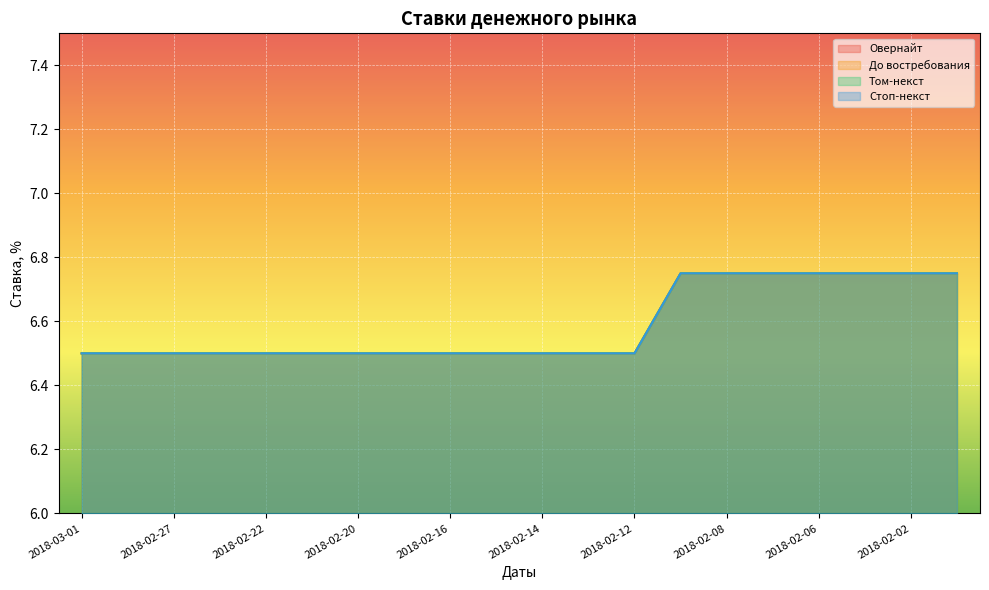

Reading right to left, extract all data points from this chart.

Овернайт: 2018-02-01=6.8	2018-02-02=6.8	2018-02-05=6.8	2018-02-06=6.8	2018-02-07=6.8	2018-02-08=6.8	2018-02-09=6.8	2018-02-12=6.5	2018-02-13=6.5	2018-02-14=6.5	2018-02-15=6.5	2018-02-16=6.5	2018-02-19=6.5	2018-02-20=6.5	2018-02-21=6.5	2018-02-22=6.5	2018-02-26=6.5	2018-02-27=6.5	2018-02-28=6.5	2018-03-01=6.5
До востребования: 2018-02-01=6.8	2018-02-02=6.8	2018-02-05=6.8	2018-02-06=6.8	2018-02-07=6.8	2018-02-08=6.8	2018-02-09=6.8	2018-02-12=6.5	2018-02-13=6.5	2018-02-14=6.5	2018-02-15=6.5	2018-02-16=6.5	2018-02-19=6.5	2018-02-20=6.5	2018-02-21=6.5	2018-02-22=6.5	2018-02-26=6.5	2018-02-27=6.5	2018-02-28=6.5	2018-03-01=6.5
Том-некст: 2018-02-01=6.8	2018-02-02=6.8	2018-02-05=6.8	2018-02-06=6.8	2018-02-07=6.8	2018-02-08=6.8	2018-02-09=6.8	2018-02-12=6.5	2018-02-13=6.5	2018-02-14=6.5	2018-02-15=6.5	2018-02-16=6.5	2018-02-19=6.5	2018-02-20=6.5	2018-02-21=6.5	2018-02-22=6.5	2018-02-26=6.5	2018-02-27=6.5	2018-02-28=6.5	2018-03-01=6.5
Стоп-некст: 2018-02-01=6.8	2018-02-02=6.8	2018-02-05=6.8	2018-02-06=6.8	2018-02-07=6.8	2018-02-08=6.8	2018-02-09=6.8	2018-02-12=6.5	2018-02-13=6.5	2018-02-14=6.5	2018-02-15=6.5	2018-02-16=6.5	2018-02-19=6.5	2018-02-20=6.5	2018-02-21=6.5	2018-02-22=6.5	2018-02-26=6.5	2018-02-27=6.5	2018-02-28=6.5	2018-03-01=6.5